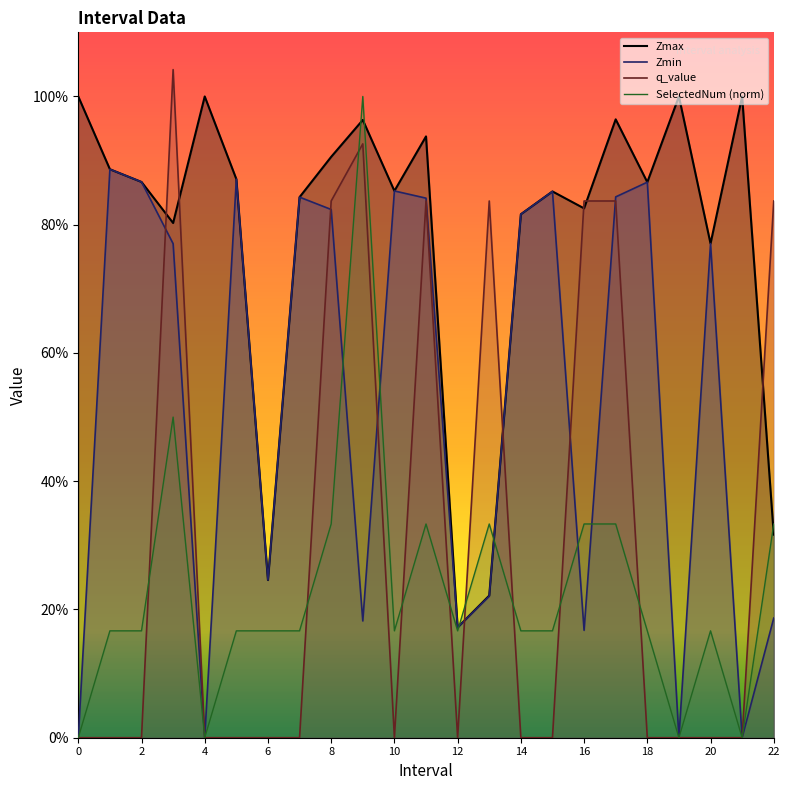

List the series in order of their peak value, lowest first.

Zmin, Zmax, SelectedNum, q_value